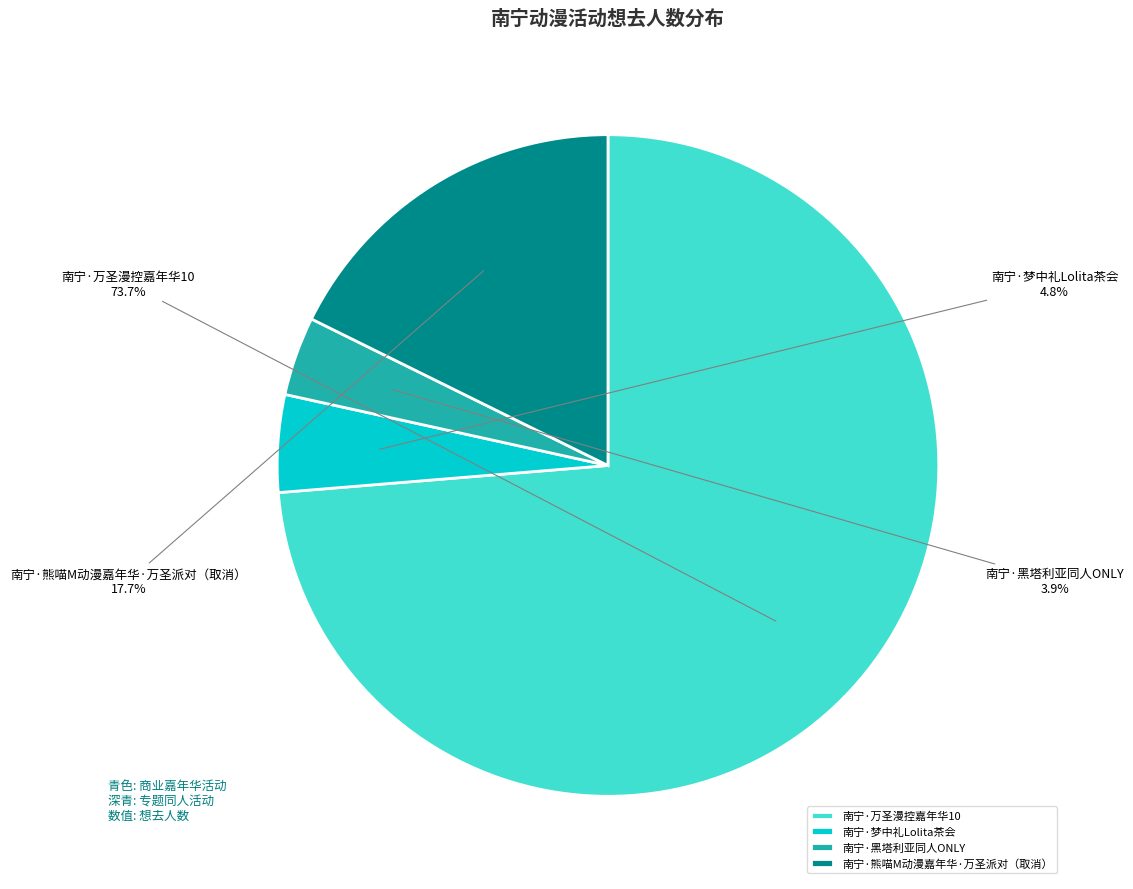

Approximately how many times larger is the value at 南宁·万圣漫控嘉年华10 compared to 南宁·熊喵M动漫嘉年华·万圣派对（取消）?

4.2